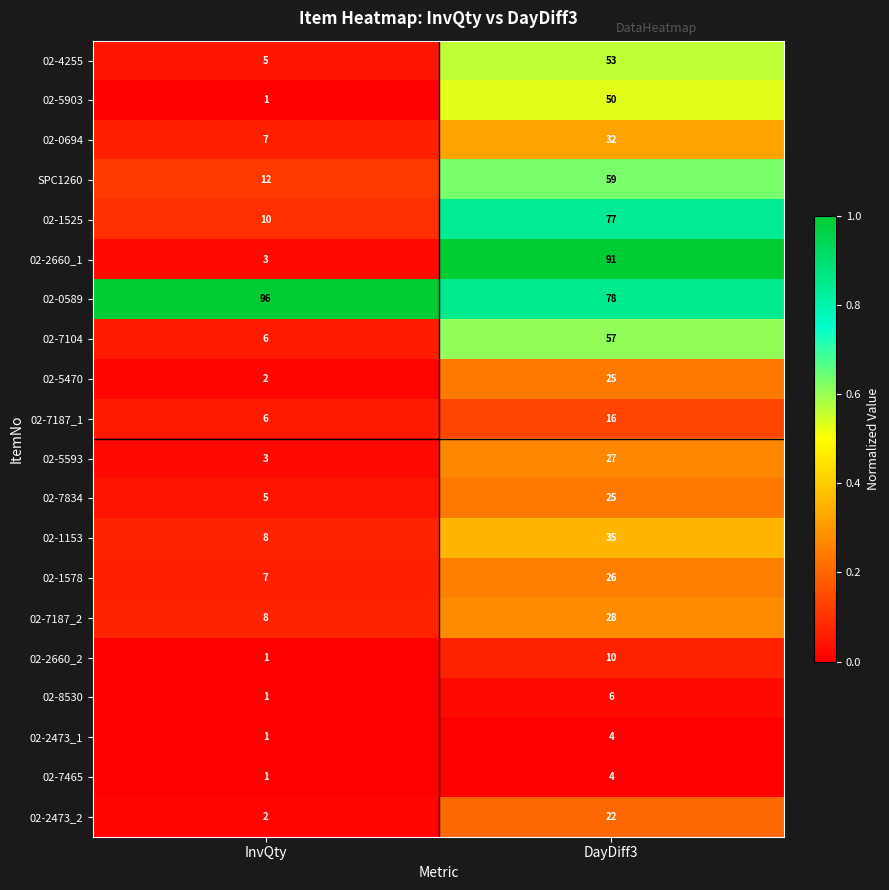

Which series has the largest total across all categories?

02-0589